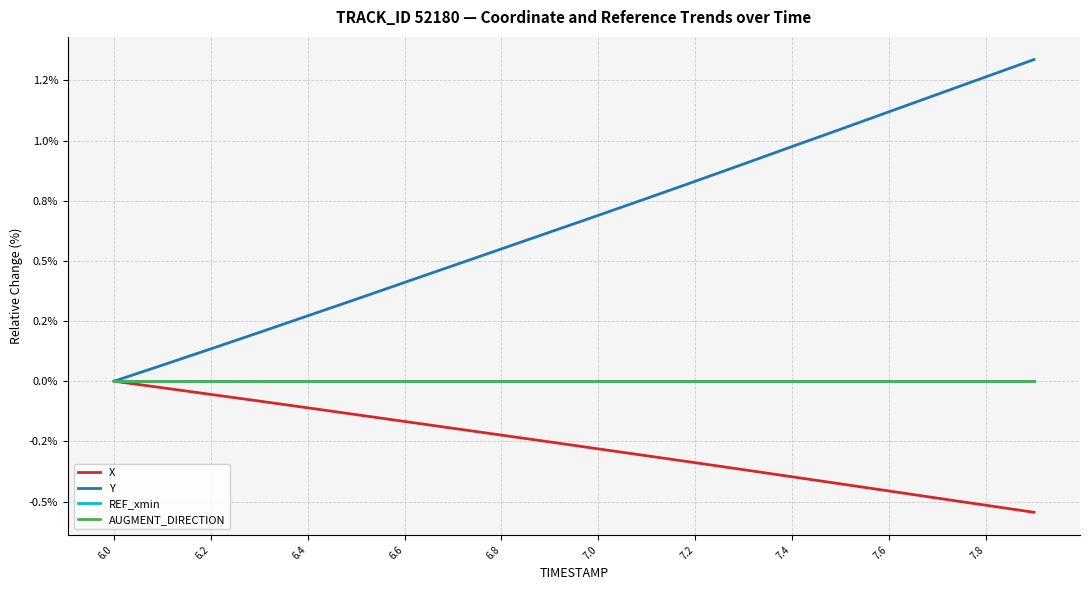

What is the label of the 14th point from the right?

6.6